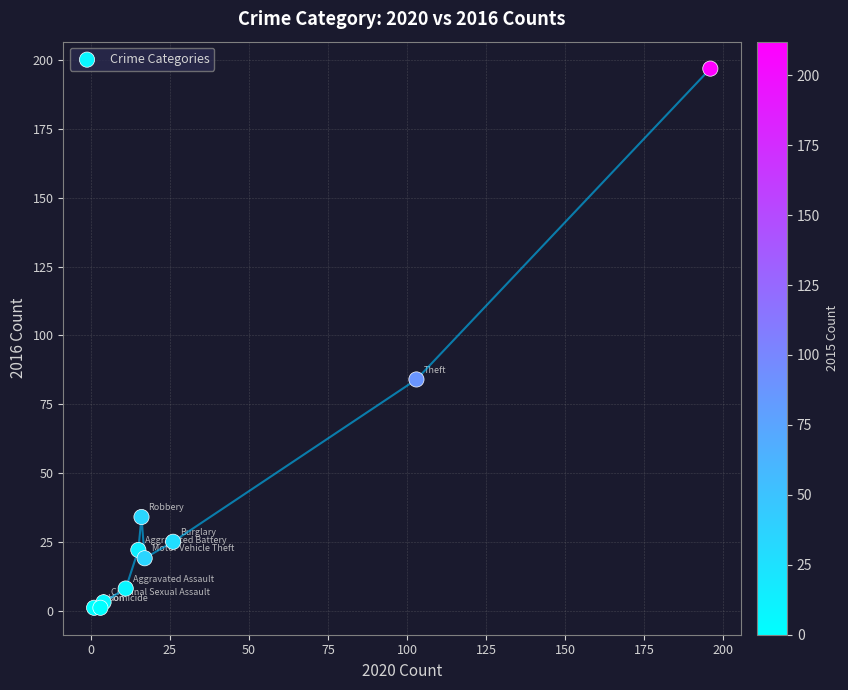

What Y value in the scatter plot is closest to 99?

84